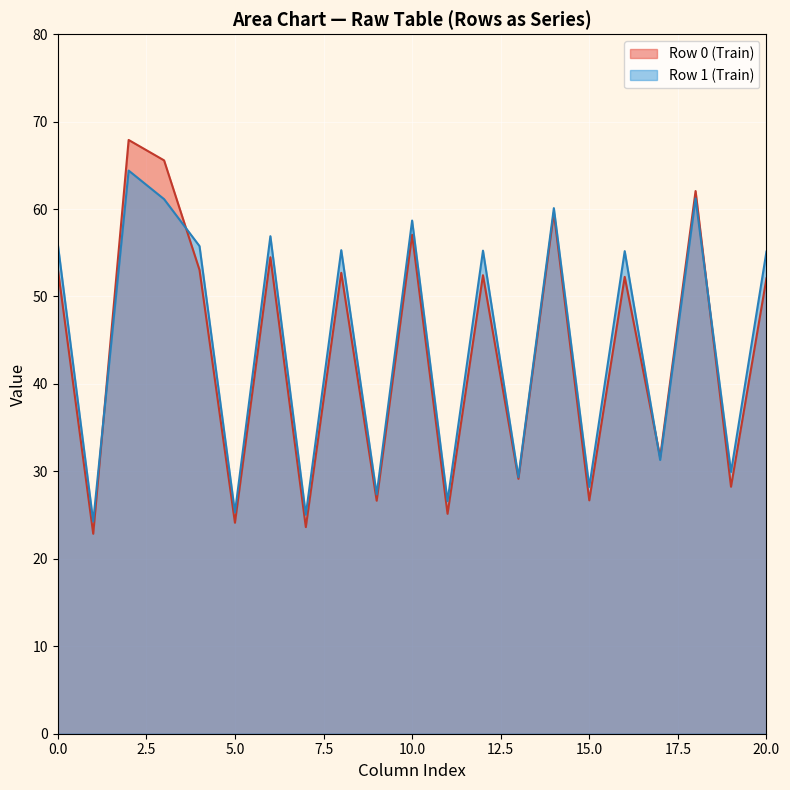

Does the chart display data point markers on the line(s)?

No